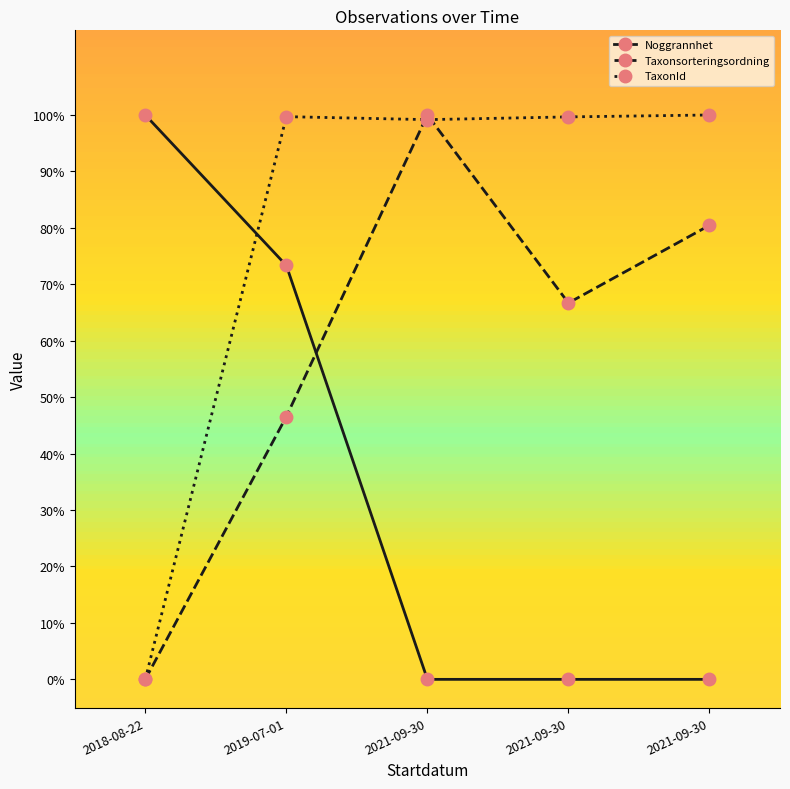

What is the difference between the second highest and second lowest values in the Taxonsorteringsordning series?

33.9